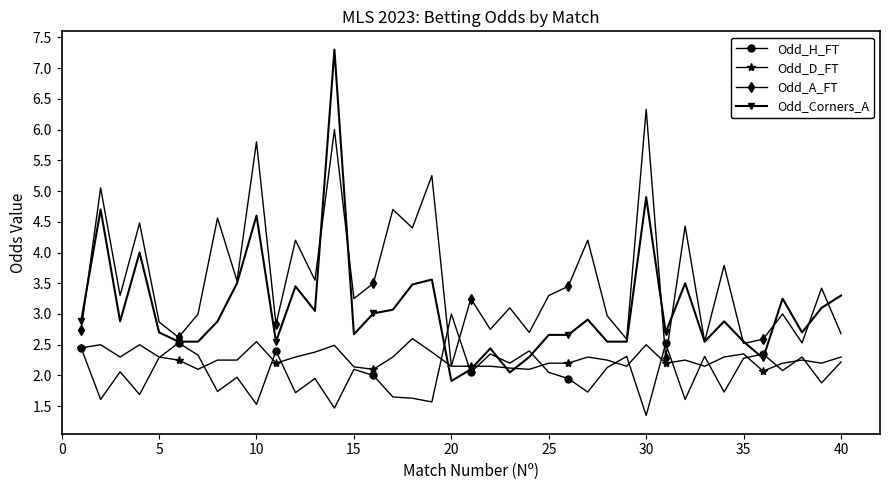

Which series ends up on top after the final intersection of Odd_H_FT and Odd_A_FT?

Odd_A_FT